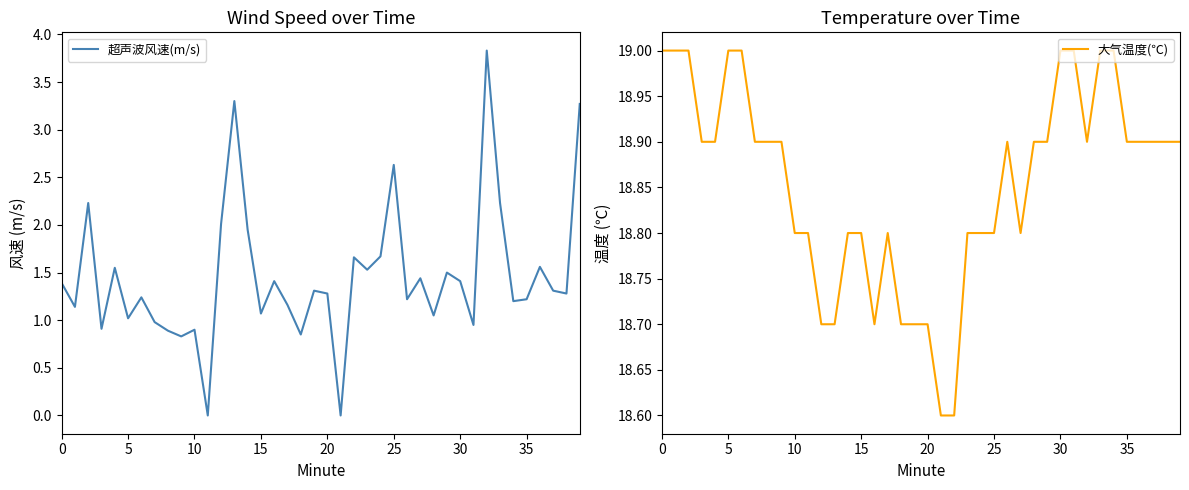

How many interior local peaks does the 大气温度(℃) series have?

2